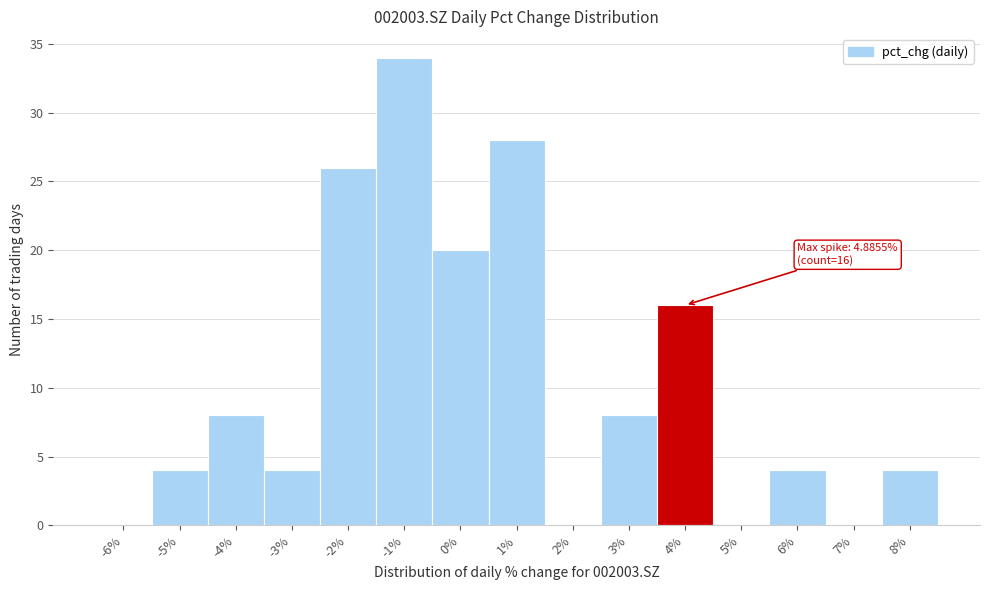

Reading left to right, list all the values displayed in this chart.

-6%=0	-5%=4	-4%=8	-3%=4	-2%=26	-1%=34	0%=20	1%=28	2%=0	3%=8	4%=16	5%=0	6%=4	7%=0	8%=4